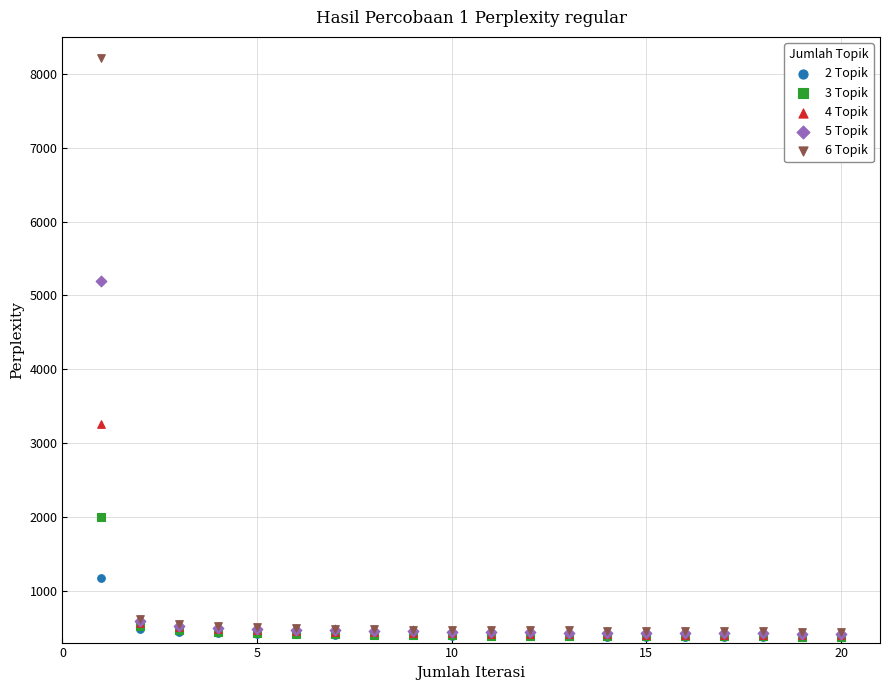

Across all series, what Y value is closest to 4292?

5198.9